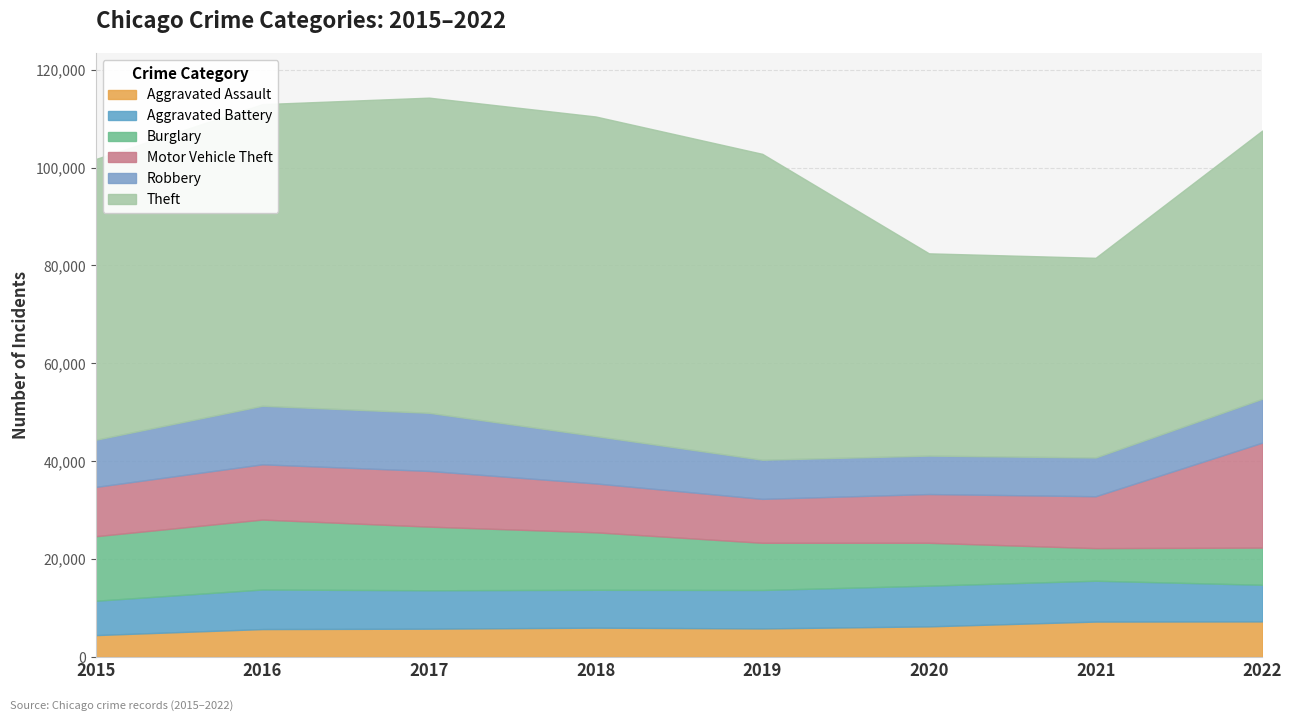

What is the difference between the Motor Vehicle Theft values at 2022 and 2016?

10160